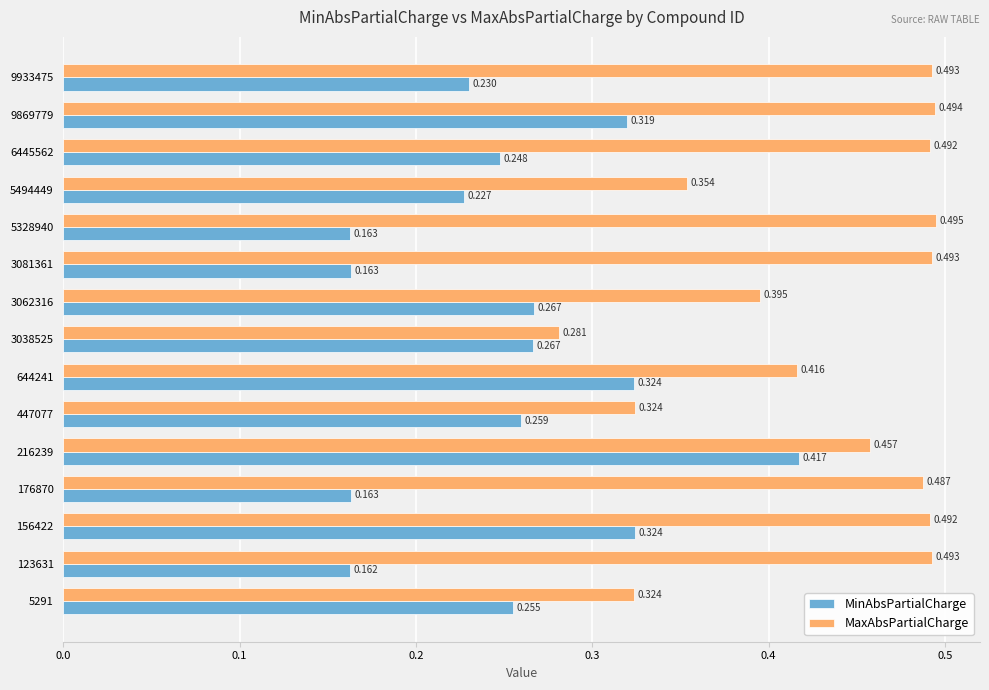

Which series has the largest range (max minus min)?

MinAbsPartialCharge